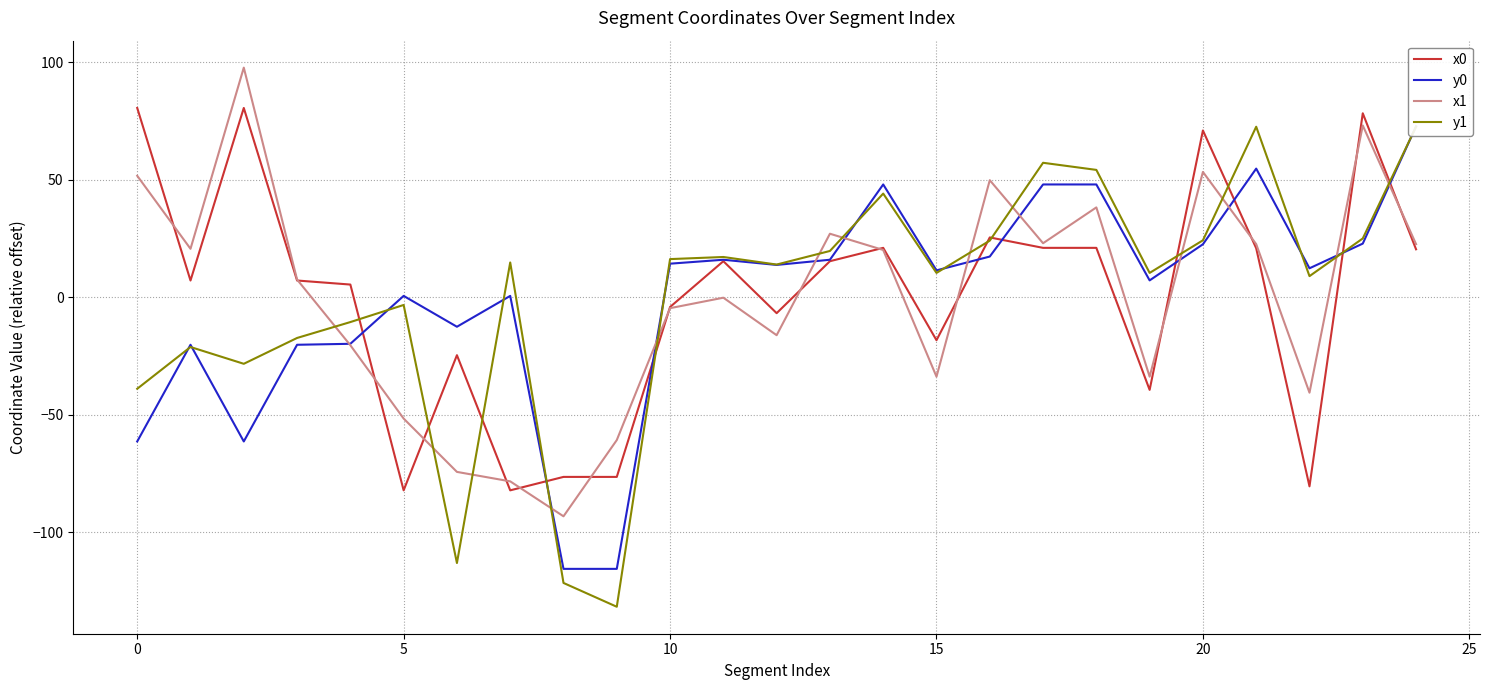

At which category is the sum across all series the highest?

23